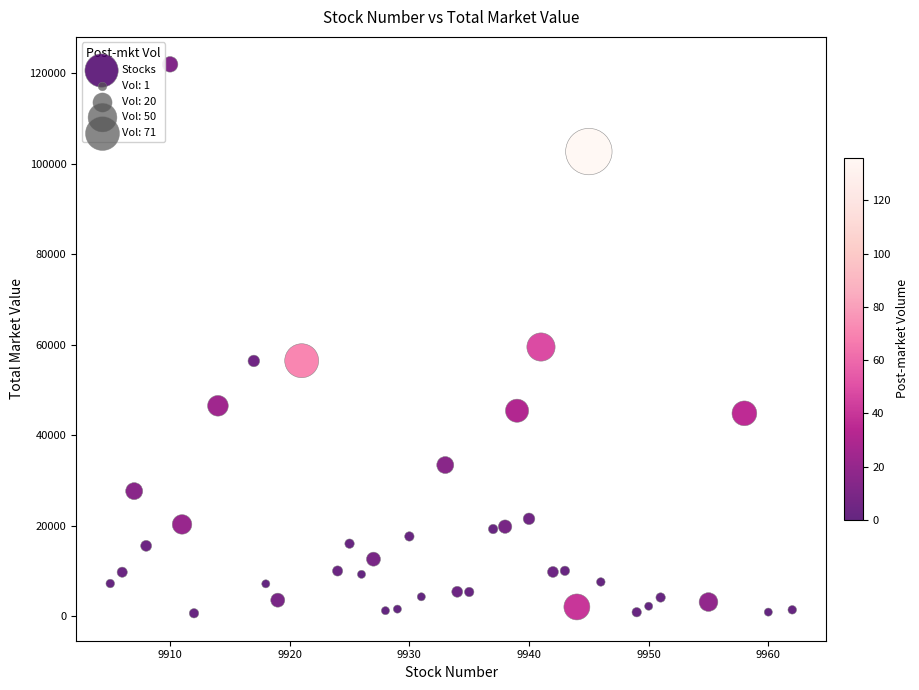

What Y value in the scatter plot is closest to 61296?

59482